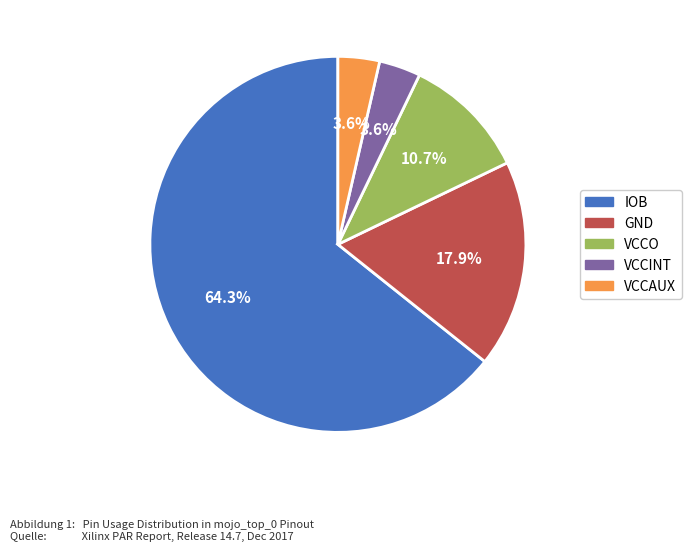

Does any single category account for the majority?

Yes